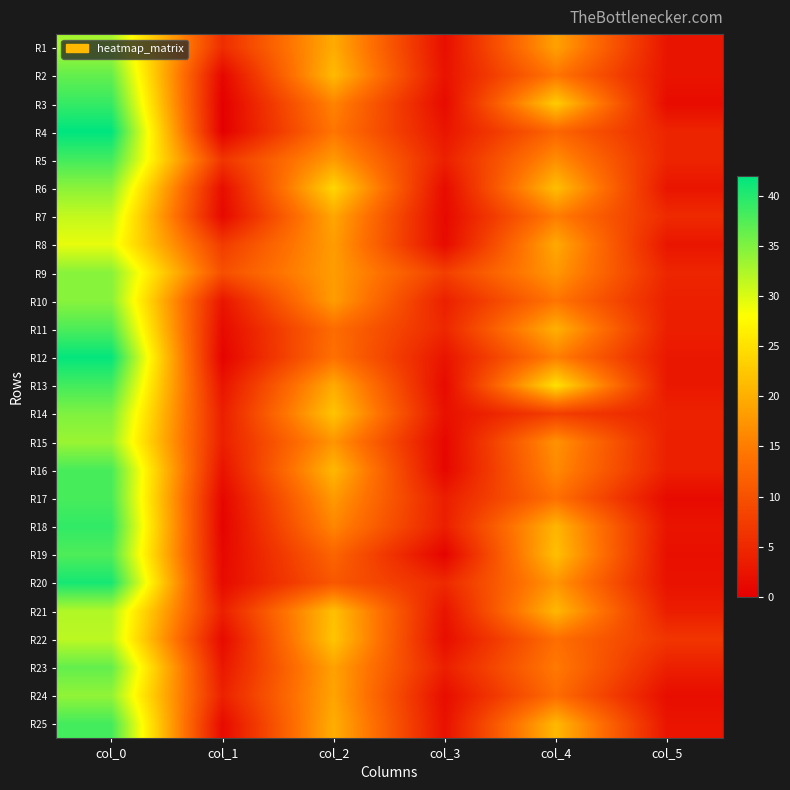

Reading left to right, what are all the values shown in this chart?

R1: col_0=33.0	col_1=5.6	col_2=19.8	col_3=1.8	col_4=18.8	col_5=2.5
R2: col_0=36.5	col_1=0.9	col_2=21.2	col_3=2.3	col_4=14.2	col_5=2.5
R3: col_0=39.0	col_1=0.0	col_2=15.8	col_3=1.3	col_4=23.0	col_5=1.4
R4: col_0=42.0	col_1=0.0	col_2=14.3	col_3=2.6	col_4=12.5	col_5=4.5
R5: col_0=38.2	col_1=6.5	col_2=18.0	col_3=3.9	col_4=16.8	col_5=4.4
R6: col_0=34.3	col_1=1.7	col_2=24.0	col_3=1.4	col_4=21.7	col_5=2.6
R7: col_0=31.2	col_1=1.1	col_2=19.2	col_3=1.1	col_4=15.0	col_5=5.2
R8: col_0=29.2	col_1=7.3	col_2=18.2	col_3=1.3	col_4=19.5	col_5=2.7
R9: col_0=34.5	col_1=9.7	col_2=18.2	col_3=7.7	col_4=17.8	col_5=4.6
R10: col_0=34.5	col_1=2.6	col_2=18.2	col_3=3.9	col_4=14.2	col_5=3.9
R11: col_0=37.8	col_1=1.3	col_2=13.2	col_3=4.8	col_4=20.2	col_5=3.8
R12: col_0=41.8	col_1=0.4	col_2=13.8	col_3=2.5	col_4=15.2	col_5=3.0
R13: col_0=38.2	col_1=2.5	col_2=19.7	col_3=1.2	col_4=25.0	col_5=2.9
R14: col_0=35.0	col_1=3.7	col_2=22.2	col_3=2.0	col_4=7.7	col_5=4.2
R15: col_0=33.5	col_1=3.8	col_2=17.5	col_3=0.9	col_4=17.2	col_5=3.9
R16: col_0=38.0	col_1=2.4	col_2=21.0	col_3=0.8	col_4=16.3	col_5=3.9
R17: col_0=38.0	col_1=0.8	col_2=18.0	col_3=3.7	col_4=13.7	col_5=1.2
R18: col_0=39.2	col_1=0.4	col_2=16.0	col_3=3.7	col_4=20.8	col_5=2.5
R19: col_0=37.7	col_1=0.9	col_2=12.3	col_3=0.5	col_4=21.8	col_5=1.9
R20: col_0=40.8	col_1=1.3	col_2=10.8	col_3=5.1	col_4=17.5	col_5=2.3
R21: col_0=32.2	col_1=3.9	col_2=21.8	col_3=2.5	col_4=21.0	col_5=3.7
R22: col_0=31.7	col_1=1.2	col_2=22.3	col_3=1.7	col_4=13.5	col_5=6.5
R23: col_0=36.5	col_1=2.9	col_2=18.8	col_3=3.8	col_4=14.8	col_5=3.9
R24: col_0=34.0	col_1=4.1	col_2=19.0	col_3=1.6	col_4=13.2	col_5=1.6
R25: col_0=38.2	col_1=1.3	col_2=20.0	col_3=2.1	col_4=21.0	col_5=2.5